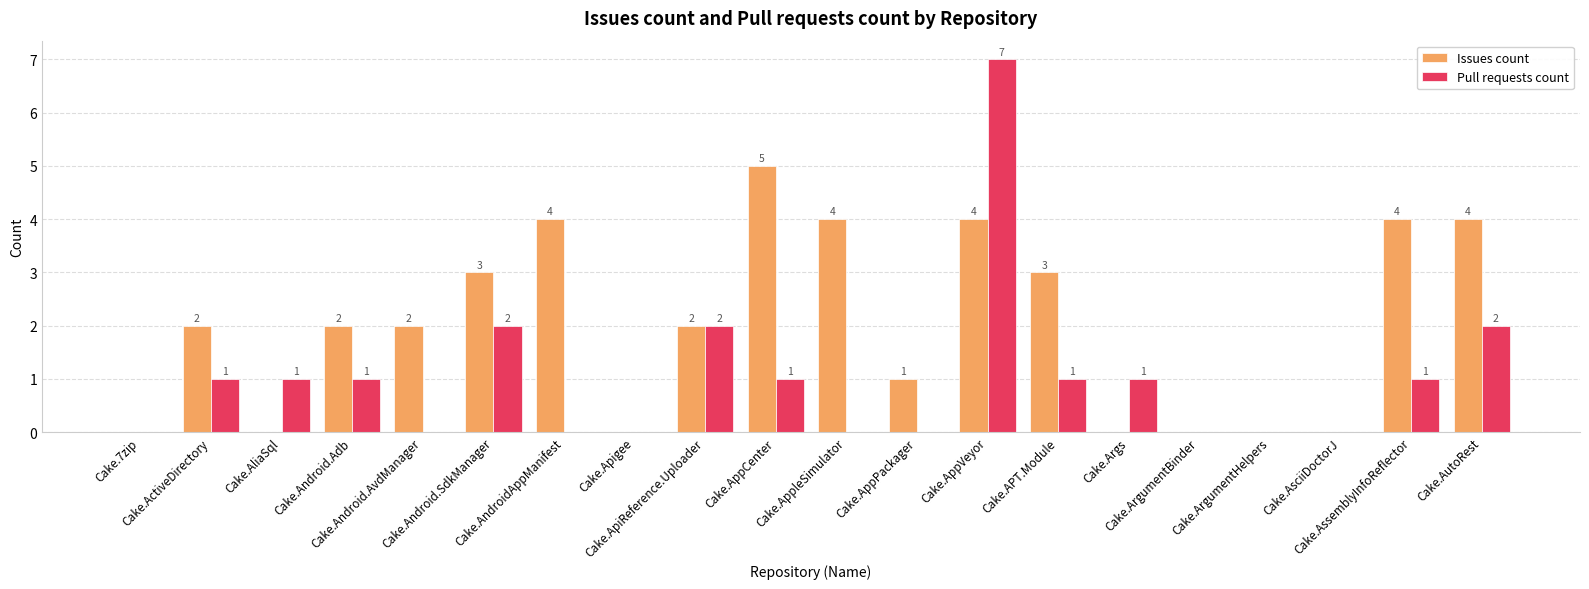

What is the sum of the Pull requests count values at Cake.Args and Cake.ApiReference.Uploader?

3